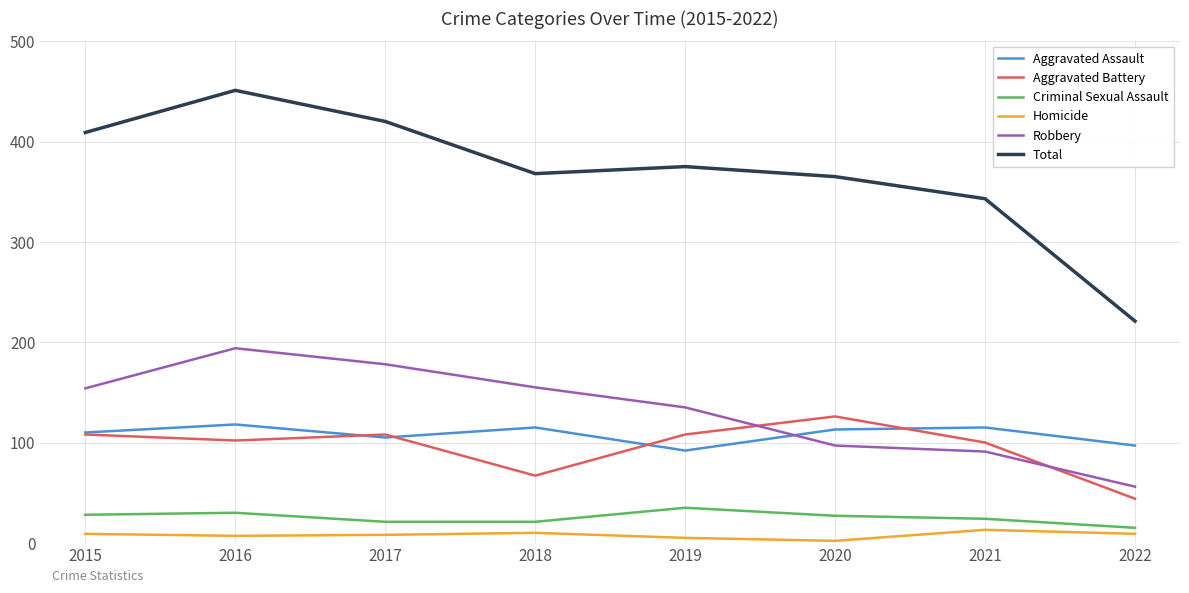

Is the value of Total at 2022 greater than the value of Aggravated Battery at 2019?

Yes